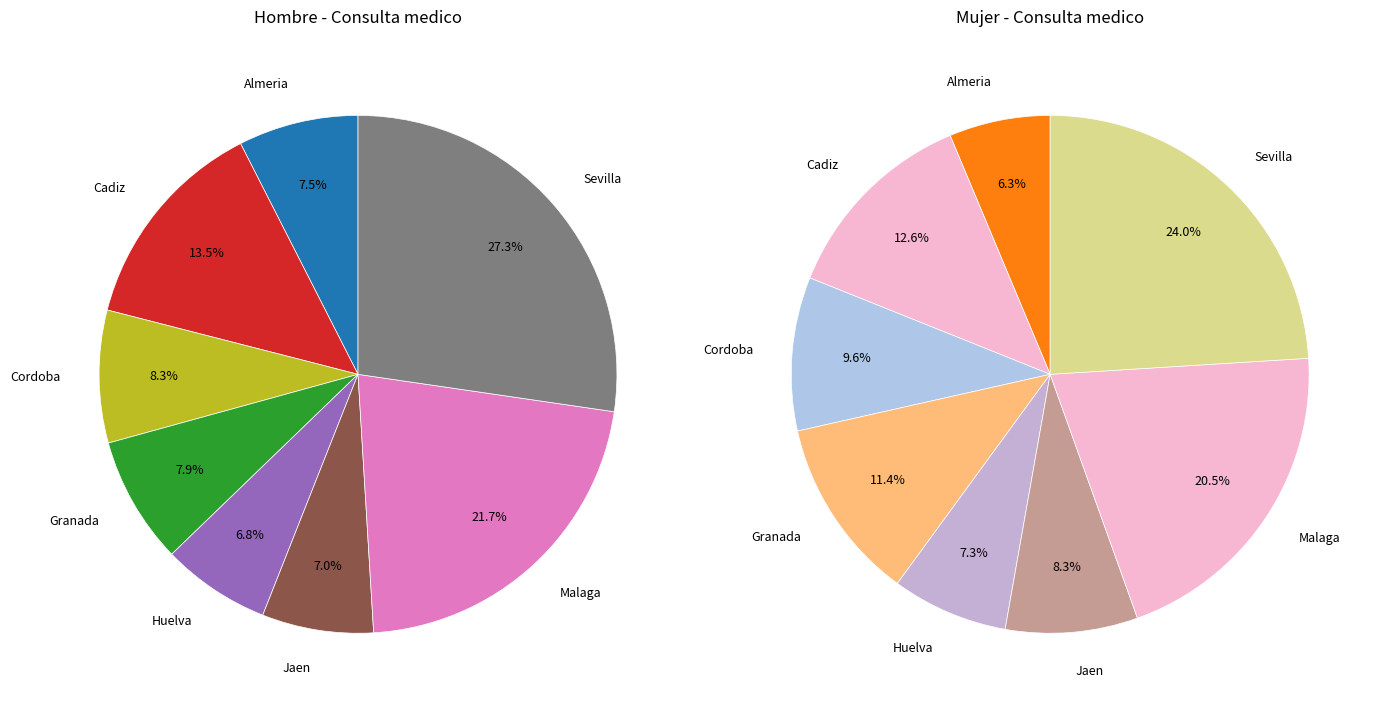

Is it true that 4 is 3% of the pie?

True